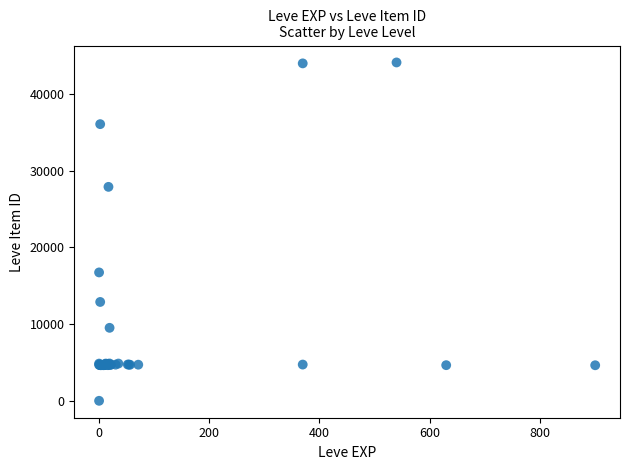

What Y value in the scatter plot is closest to 22050?

16734